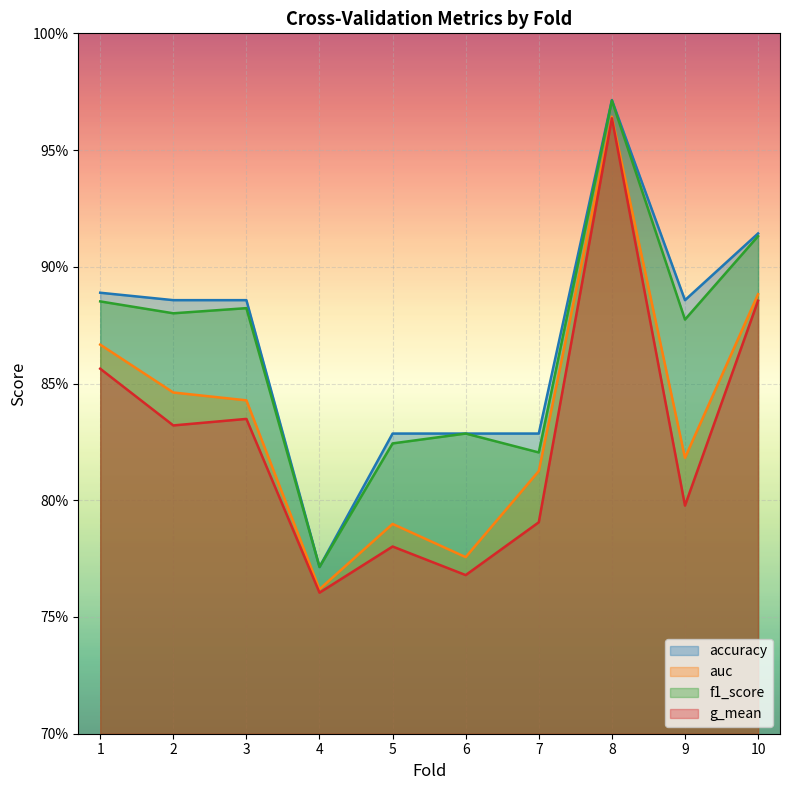

What is the maximum value shown in the chart?

1.0